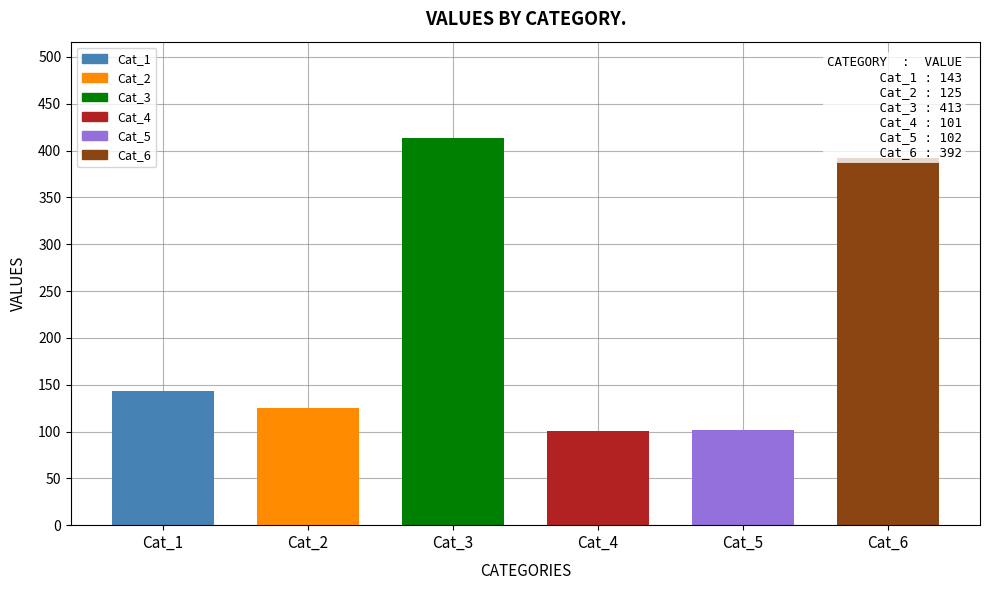

What is the difference between the maximum and minimum values?

312